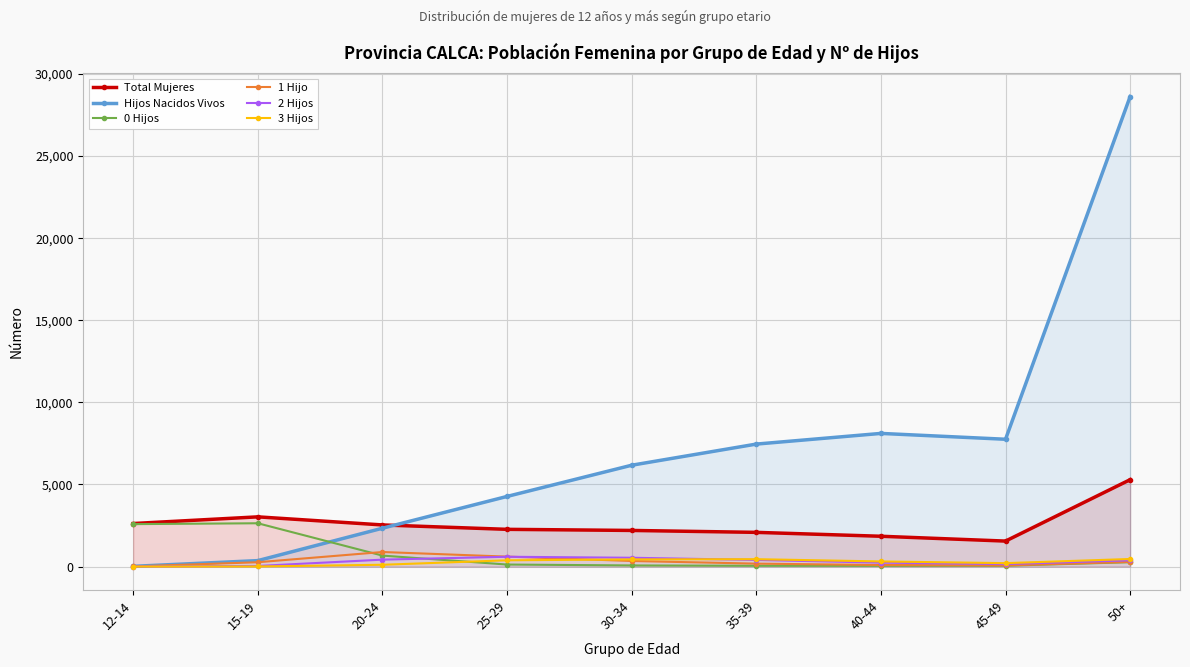

What is the value of the Total Mujeres point at the 5th from the left?

2200